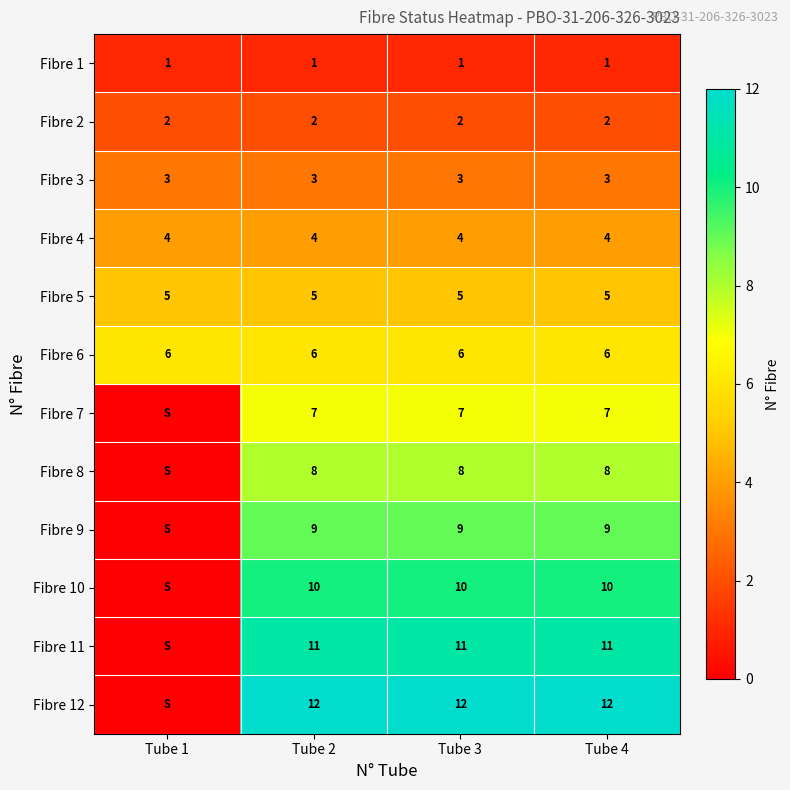

Is the value of Fibre 4 at Tube 3 greater than the value of Fibre 11 at Tube 3?

No